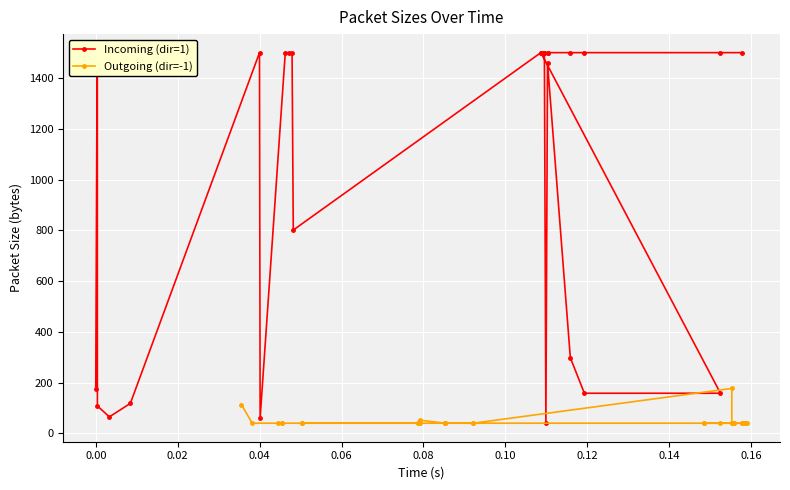

Is the value of Outgoing (dir=-1) at 28 greater than the value of Incoming (dir=1) at 24?

No